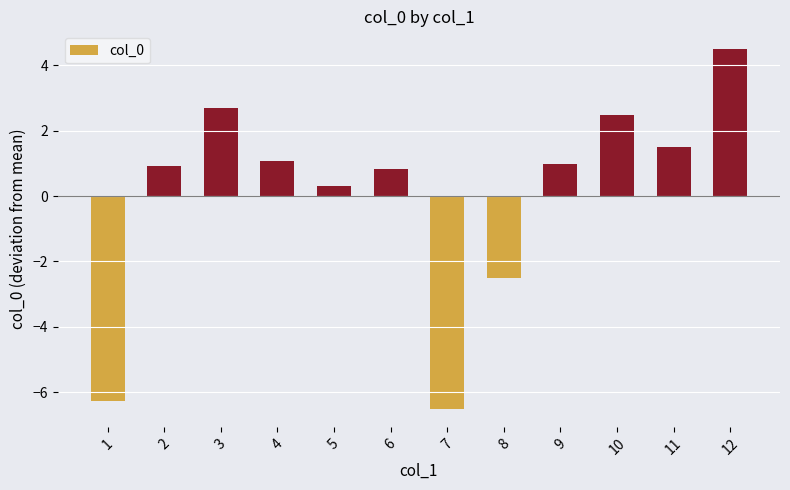

What is the difference between the second highest and minimum values?

9.2